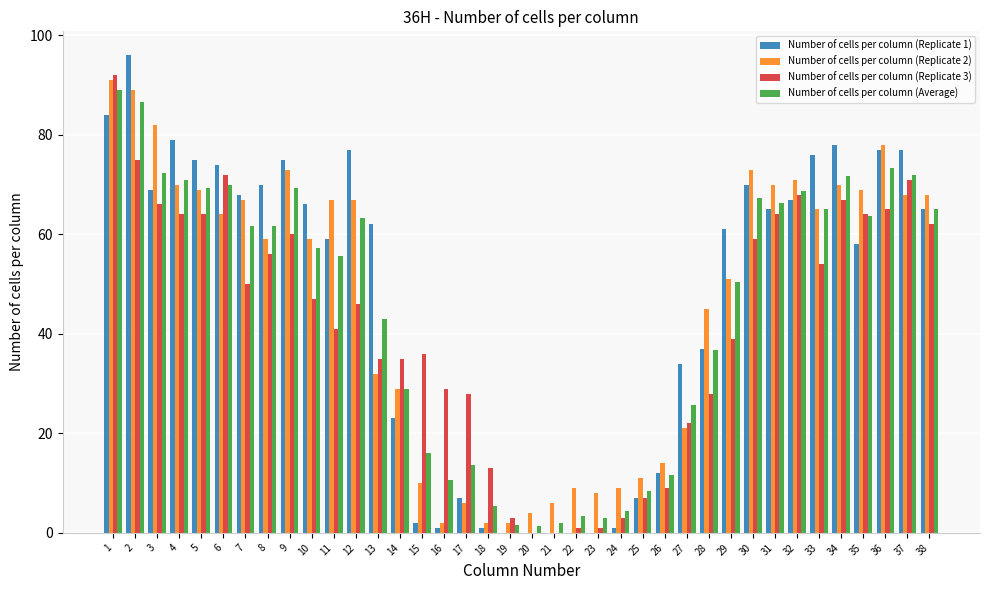

Is the value of Number of cells per column (Replicate 1) at 30 greater than the value of Number of cells per column (Replicate 3) at 16?

Yes